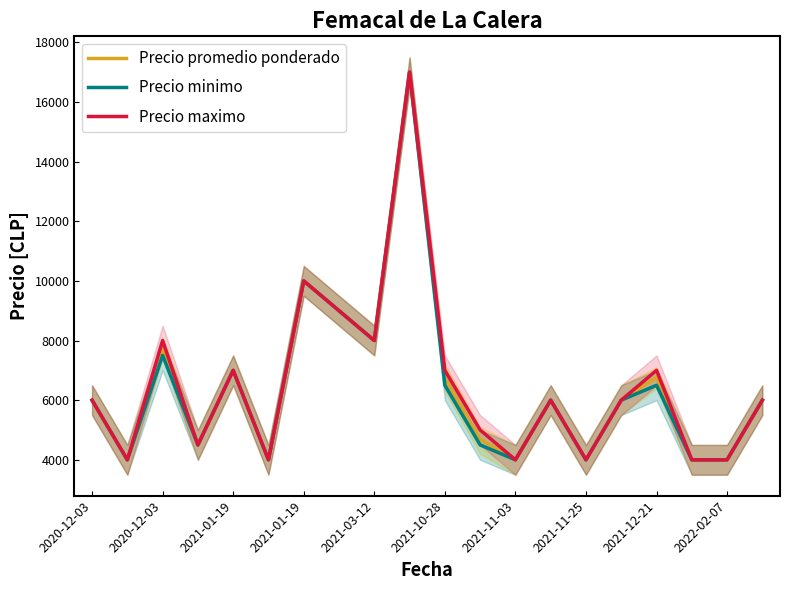

Is this an area chart (filled region under the line)?

No